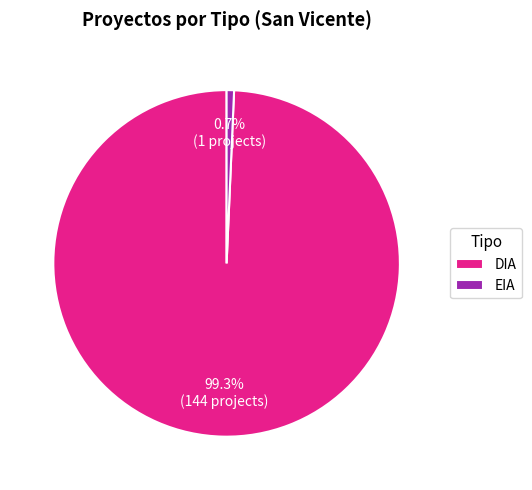

To the nearest percent, what is the difference between the largest and smallest slice percentages?

99%